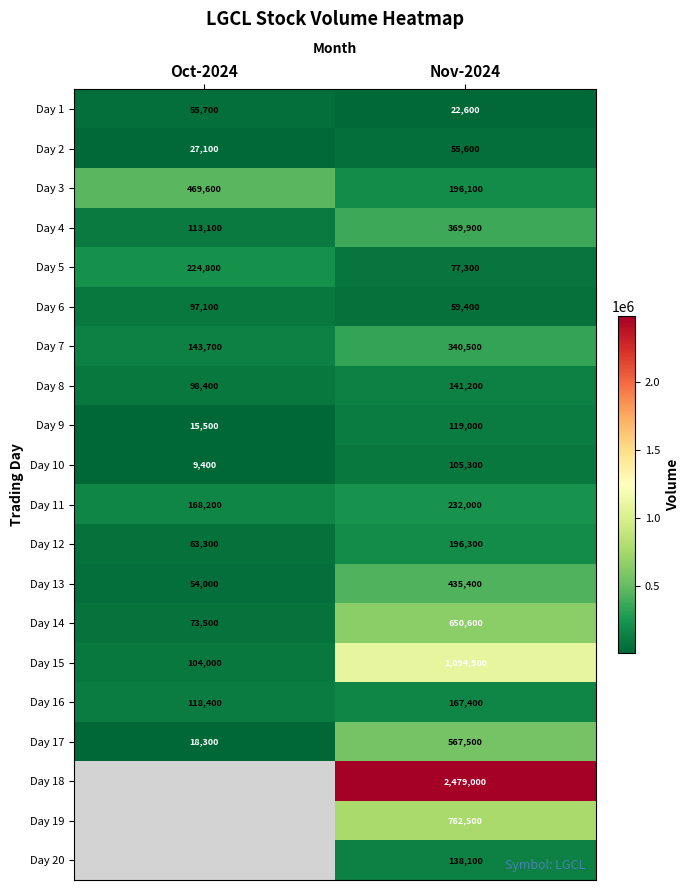

The value of Day 11 at Nov-2024 is 353974.0. True or false?

False